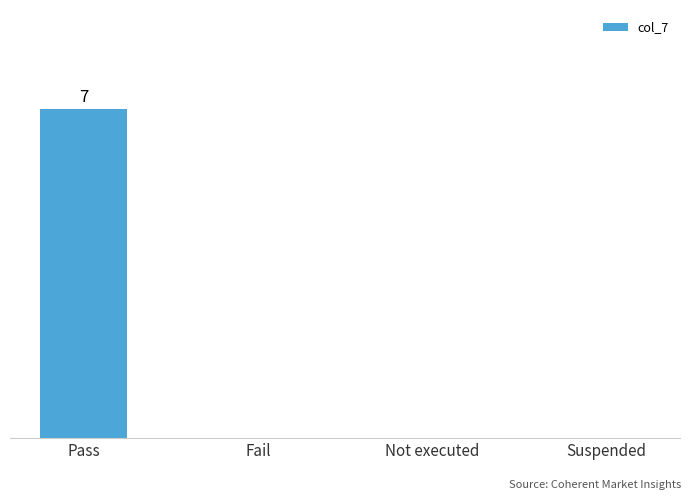

Where is the data nearest to the value 3?

Fail